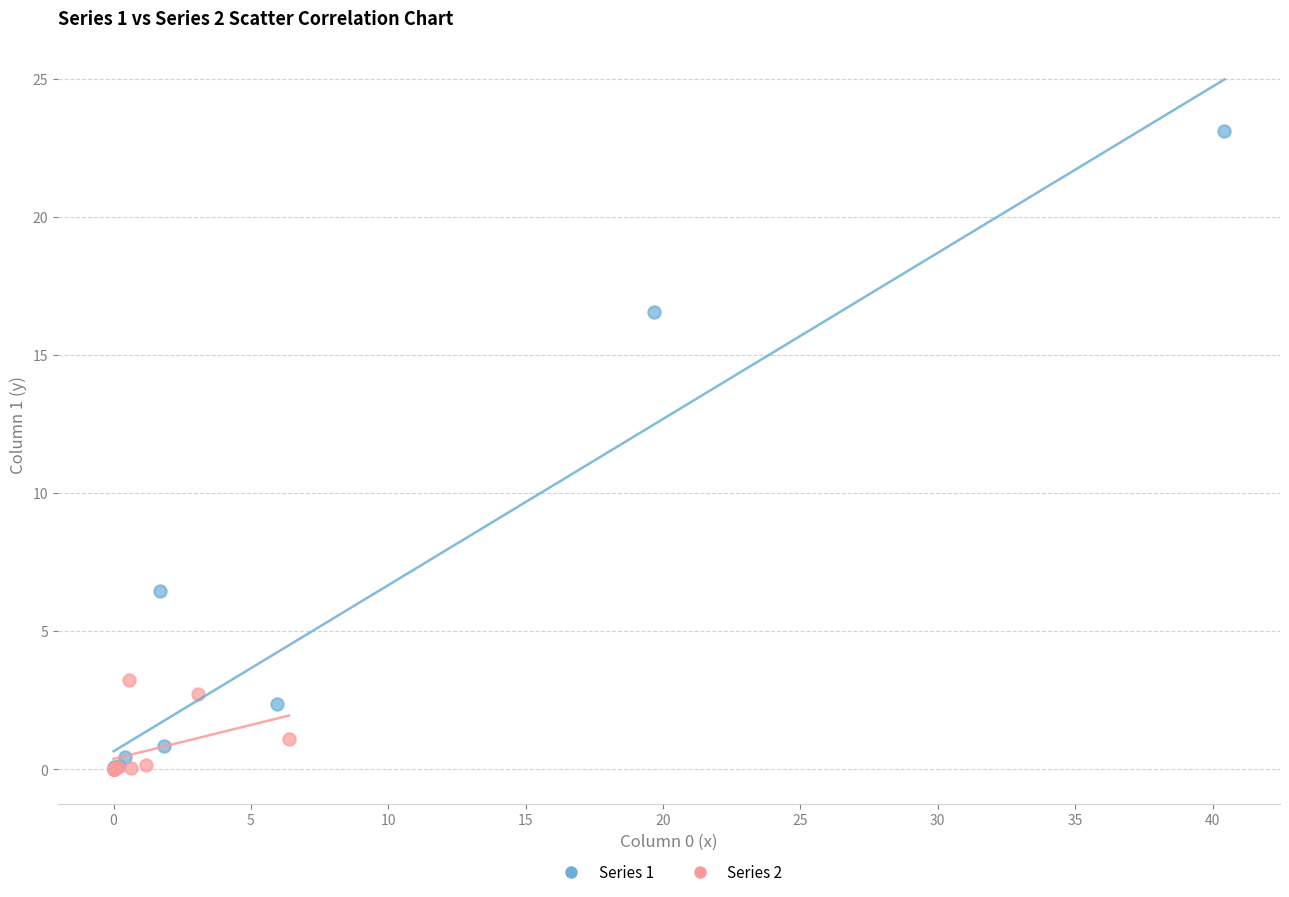

Which series reaches the maximum Y coordinate?

Series 1